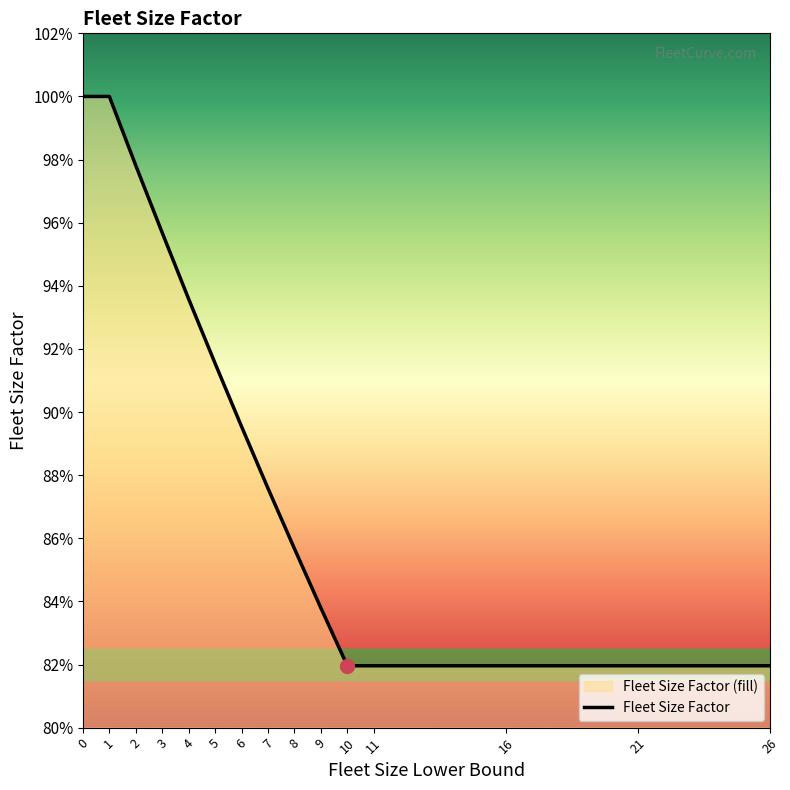

True or false: the data shows 1.6 at 6.

False